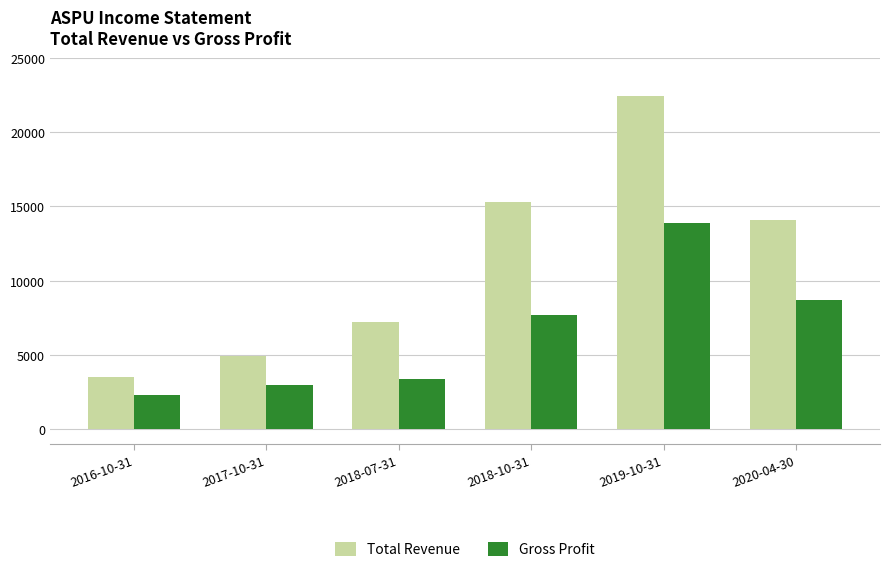

Reading left to right, extract all data points from this chart.

Total Revenue: 2016-10-31=3500	2017-10-31=4900	2018-07-31=7200	2018-10-31=15300	2019-10-31=22400	2020-04-30=14100
Gross Profit: 2016-10-31=2300	2017-10-31=3000	2018-07-31=3400	2018-10-31=7700	2019-10-31=13900	2020-04-30=8700